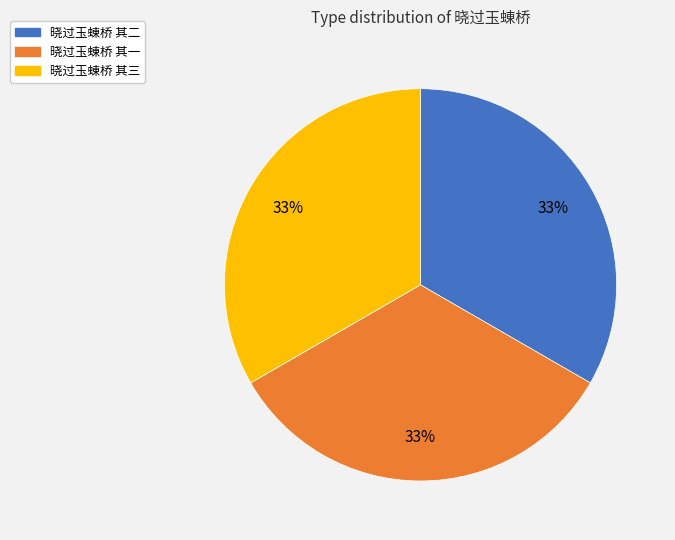

What percentage is the 晓过玉蝀桥 其三 slice, to the nearest percent?

33%